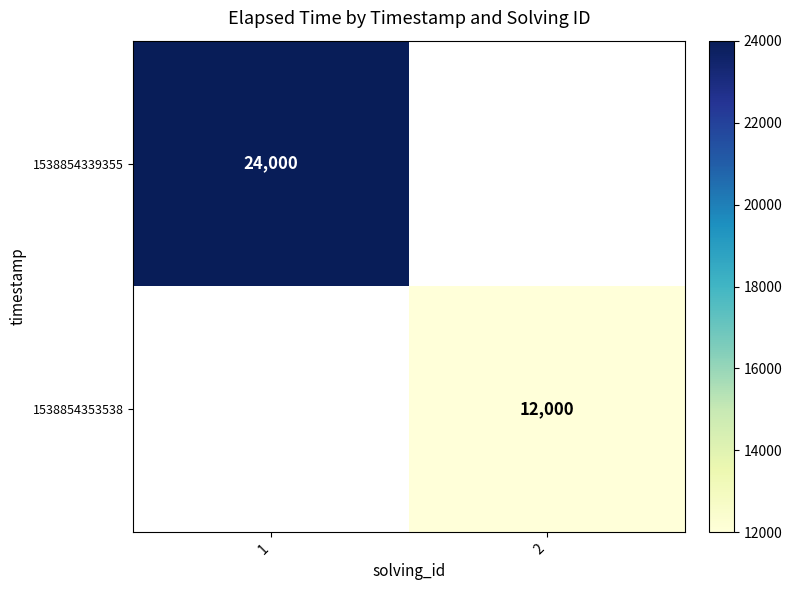

How many distinct data groups are displayed?

2